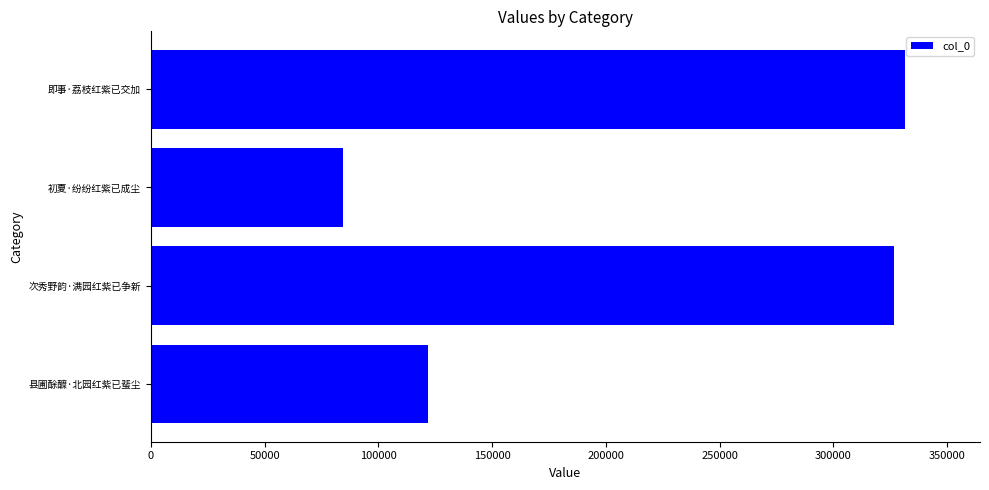

Between 县圃酴醾·北园红紫已蜚尘 and 初夏·纷纷红紫已成尘, which is larger?

县圃酴醾·北园红紫已蜚尘